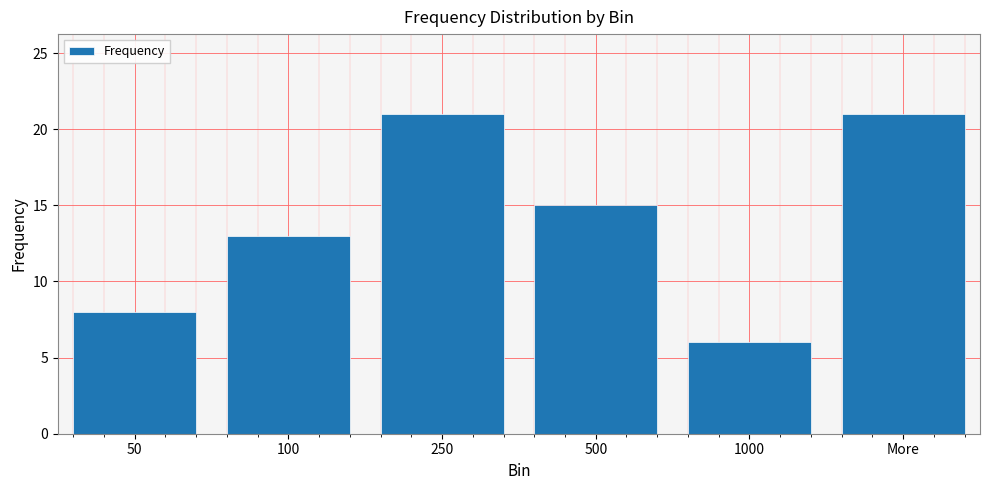

What is the difference between the second highest and second lowest values?

13